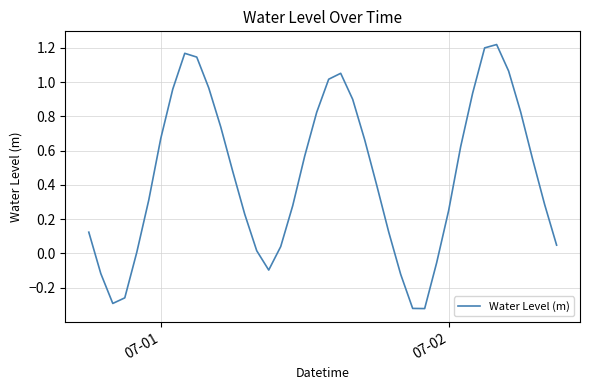

What is the difference between the maximum and minimum values?

1.5